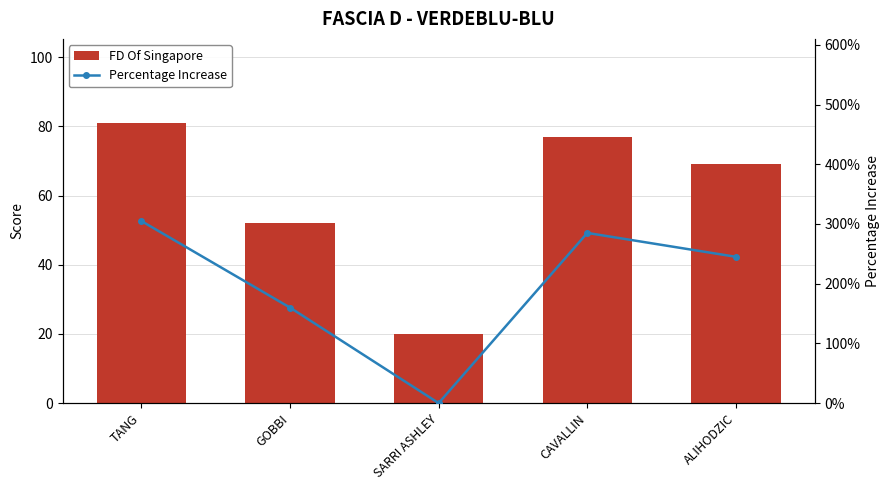

Reading right to left, list all the values displayed in this chart.

FD Of Singapore: 69.0	77.0	20.0	52.0	81.0
Percentage Increase: 245.0	285.0	0.0	160.0	305.0